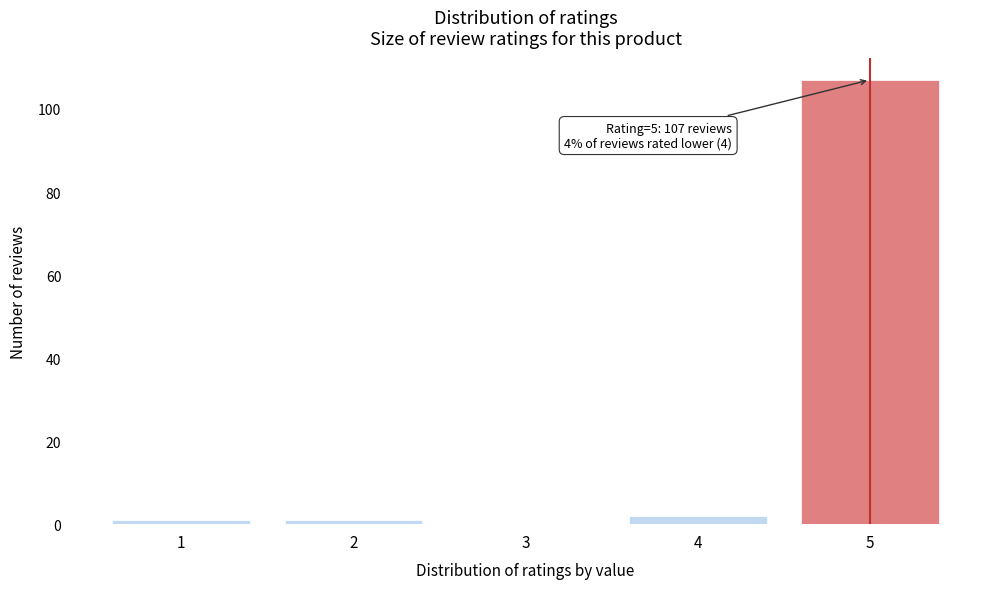

Reading left to right, extract all data points from this chart.

1=1	2=1	3=0	4=2	5=107